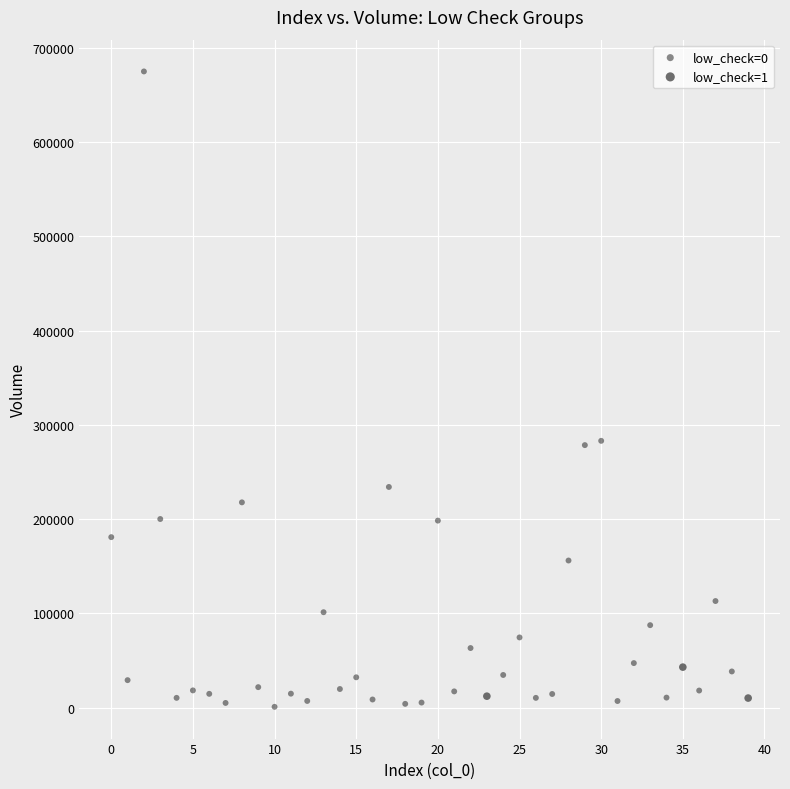

Which series contains the highest Y value?

low_check=0